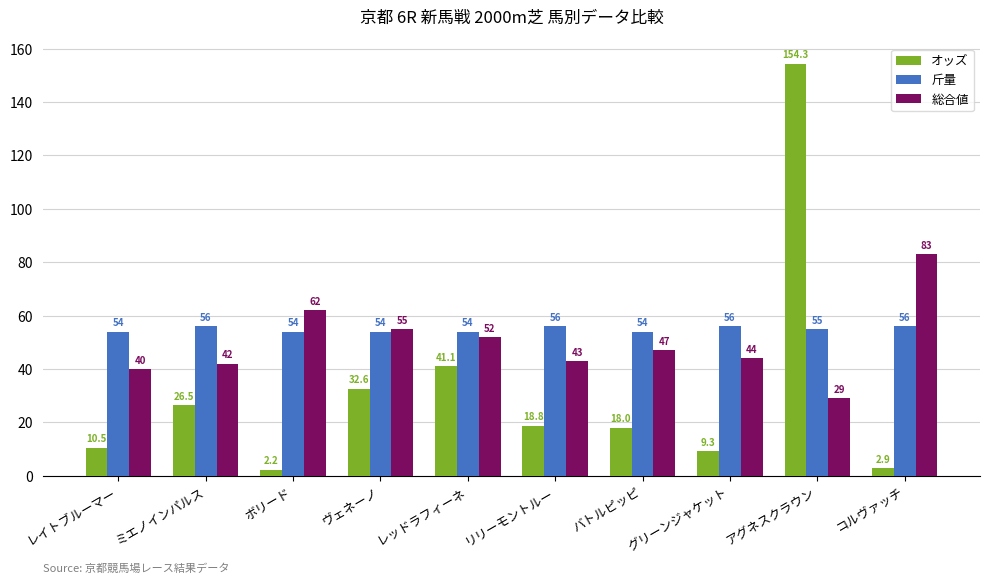

What is the sum of all 総合値 values?

497.0